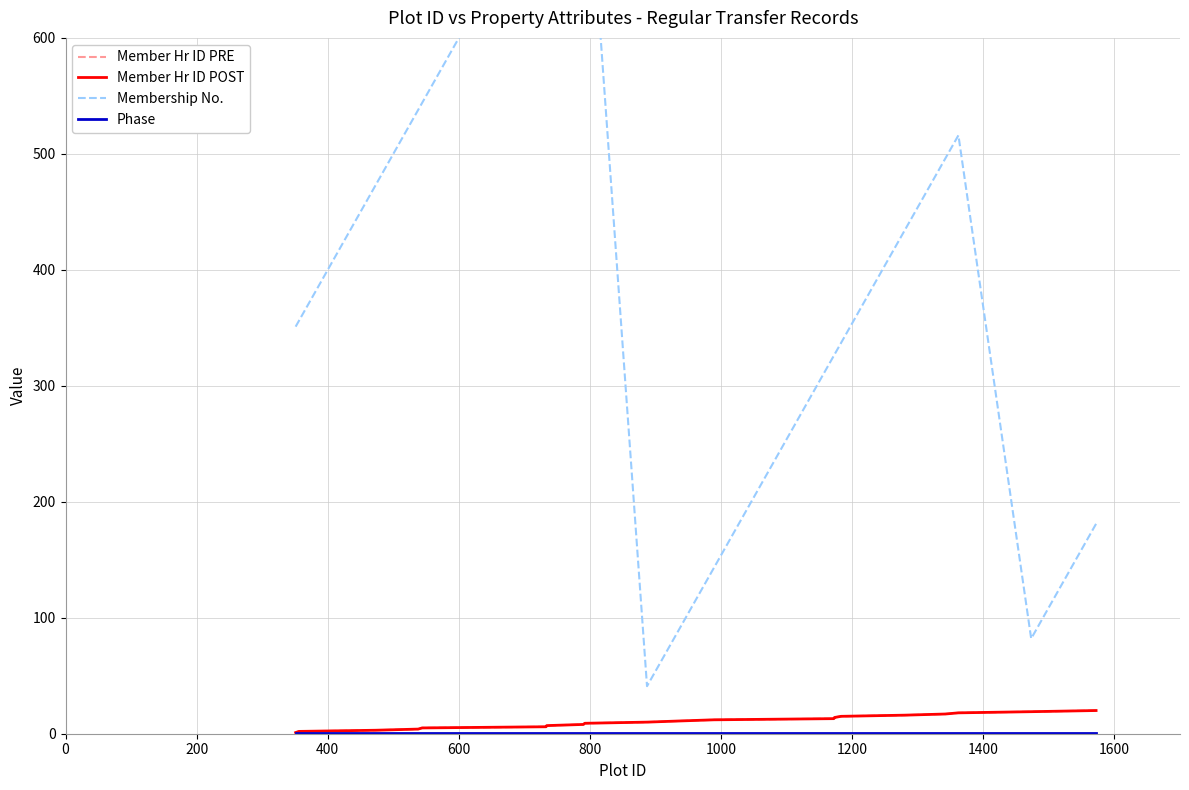

What is the label of the 12th point from the right?

1400